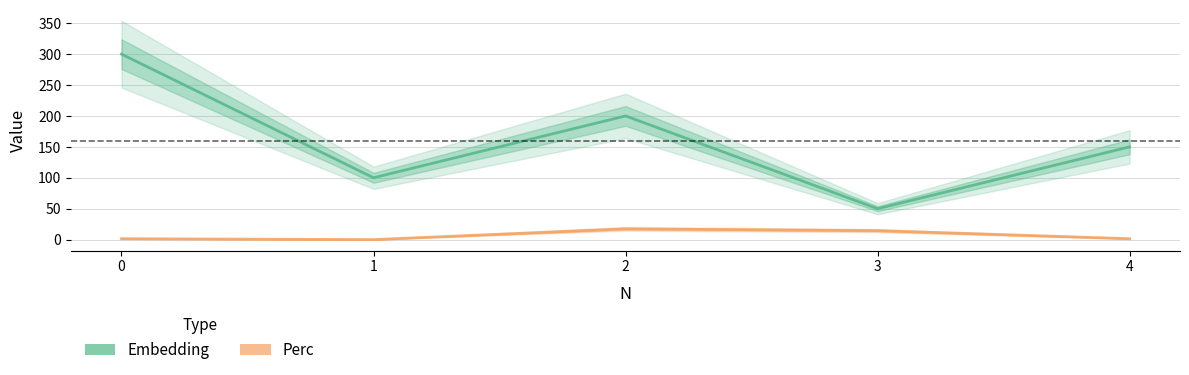

At which label does Perc reach its peak?

2